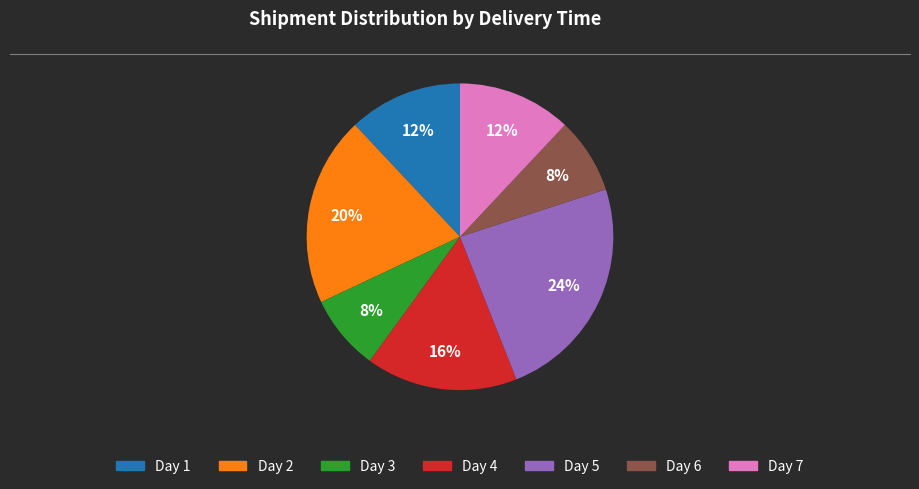

Is there any slice that represents more than half of the pie?

No